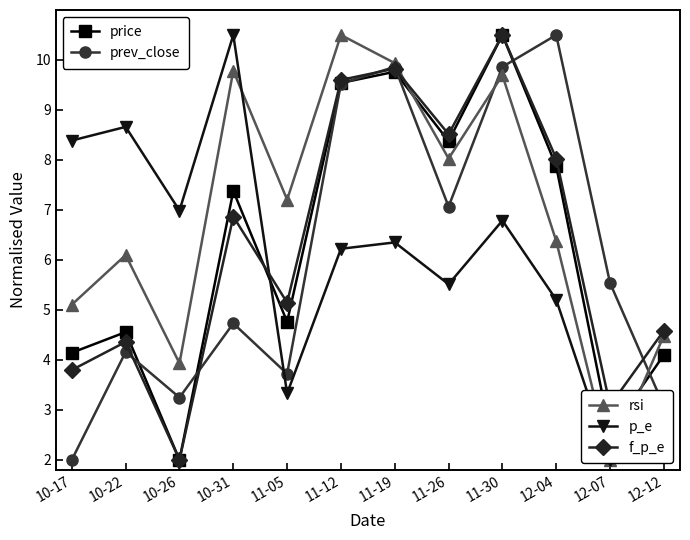

What is the highest value of the p_e series?

10.5